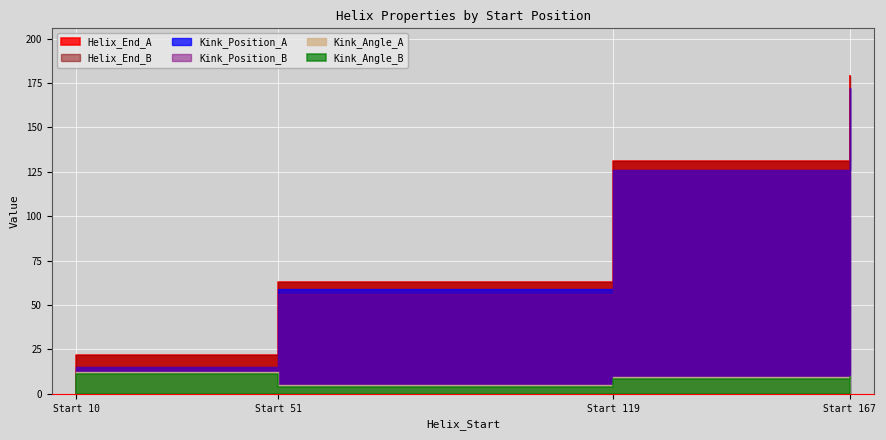

Reading left to right, list all the values displayed in this chart.

Kink_Angle_A: 12.1	5.2	9.5	9.8
Kink_Angle_B: 11.4	3.8	8.1	9.3
Kink_Position_A: 15.0	59.0	126.0	172.0
Kink_Position_B: 15.0	56.0	126.0	172.0
Helix_End_A: 22.0	63.0	131.0	179.0
Helix_End_B: 22.0	63.0	131.0	179.0